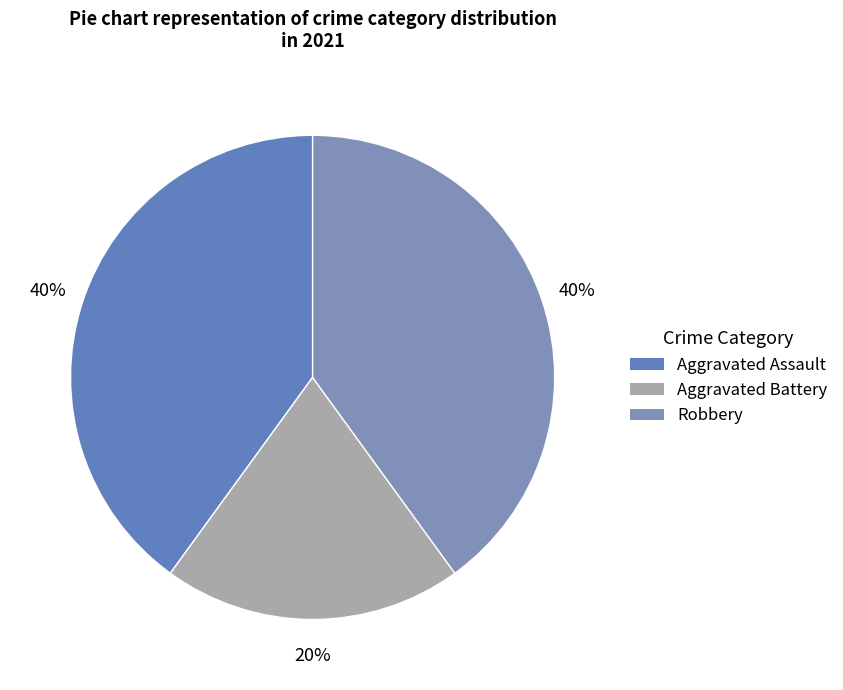

What percentage is NOT represented by Robbery?

60.0%